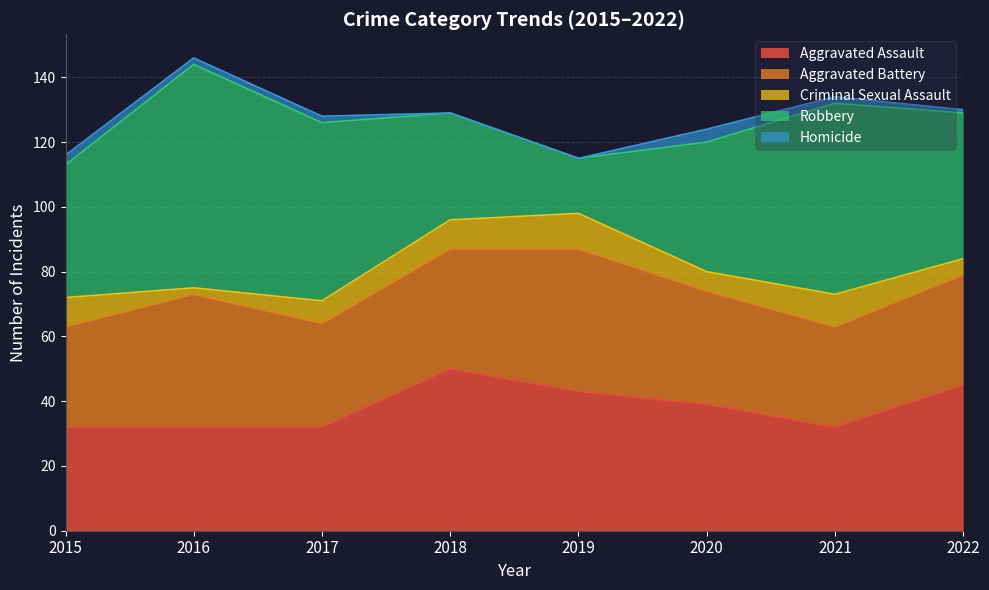

Does the chart have visible grid lines?

Yes